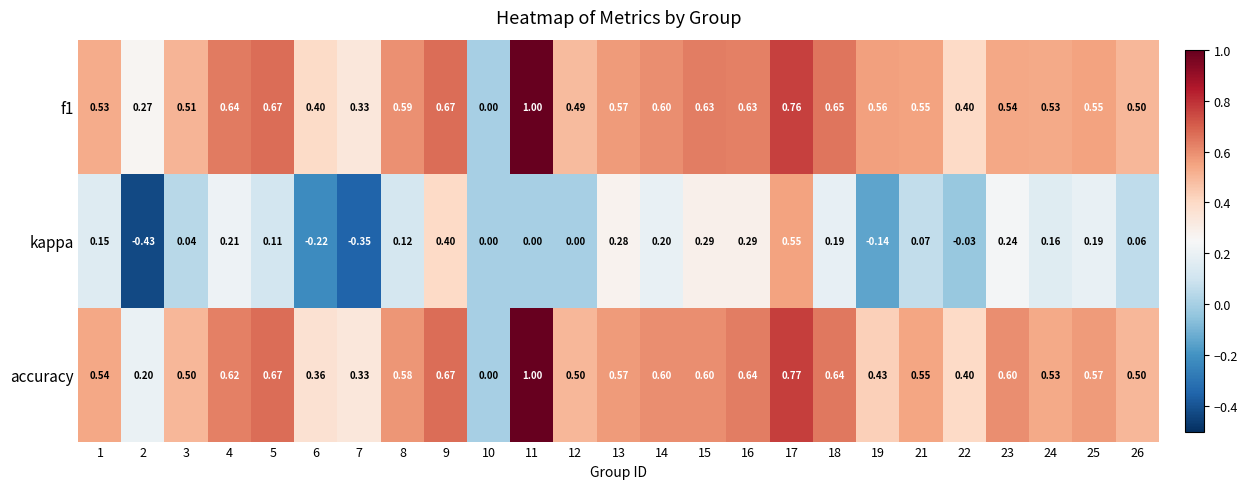

Between 3 and 4, which series saw the biggest shift?

kappa